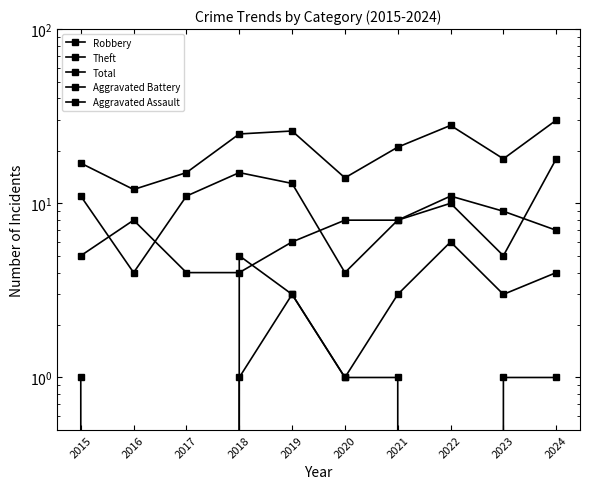

What is the maximum value shown in the chart?

30